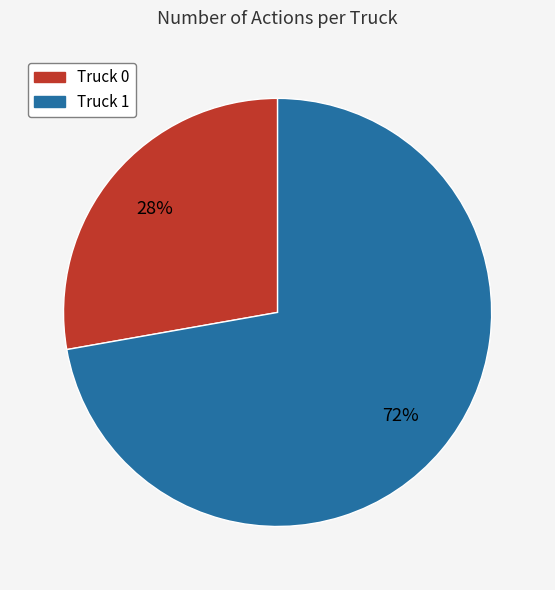

Is Truck 1 the majority of the pie?

Yes